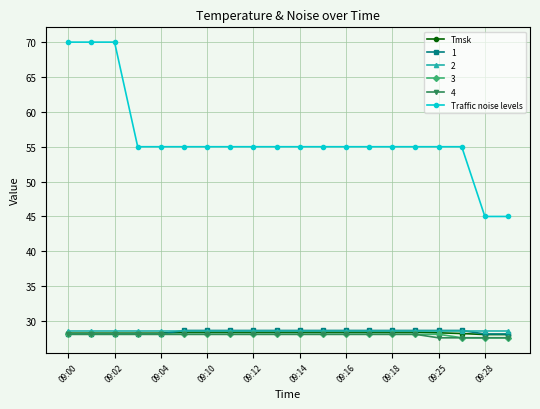

At how many categories does at least one series exceed 40?

20